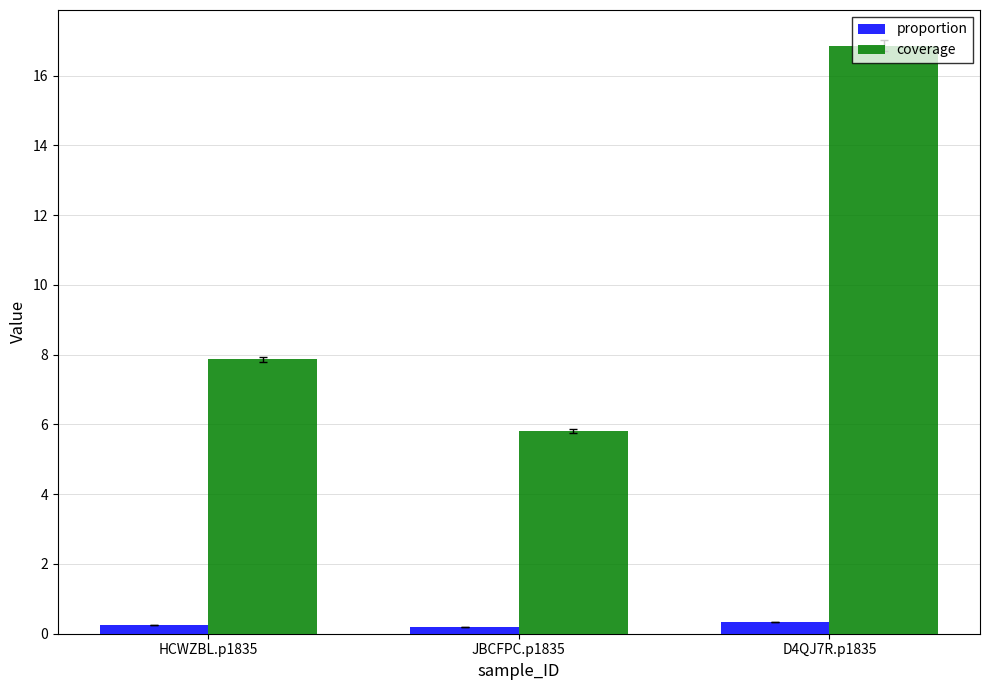

Which series changed the most between HCWZBL.p1835 and D4QJ7R.p1835?

coverage